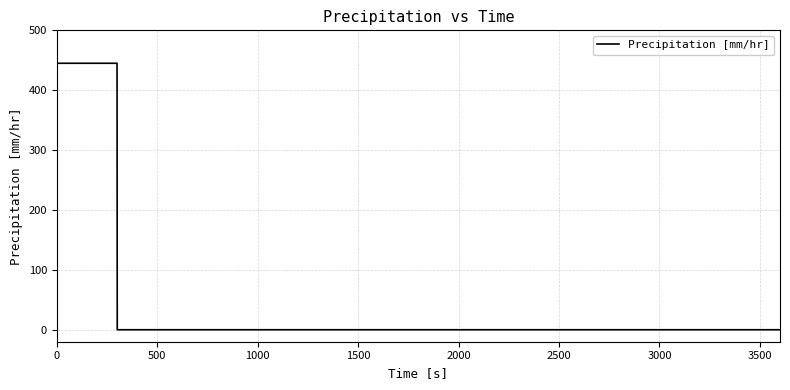

What is the average value?

333.8